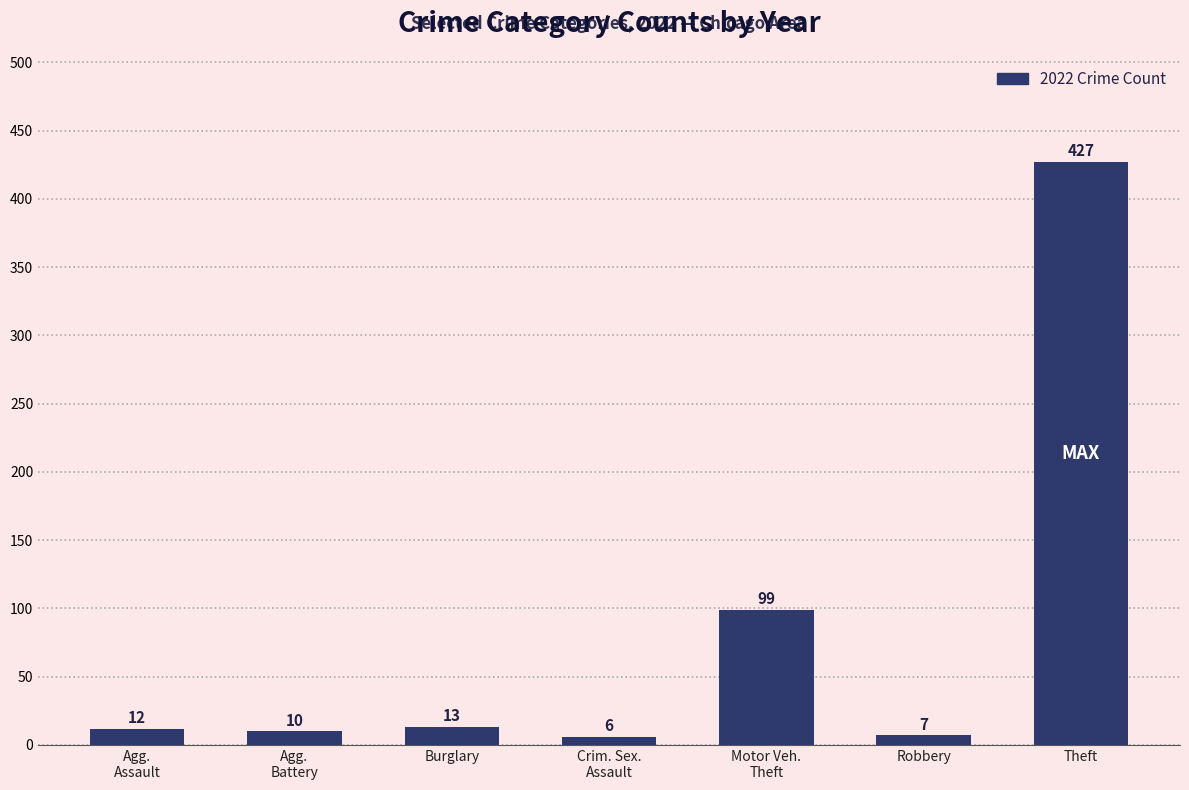

Rank the categories by value from lowest to highest.

Crim. Sex.
Assault, Robbery, Agg.
Battery, Agg.
Assault, Burglary, Motor Veh.
Theft, Theft